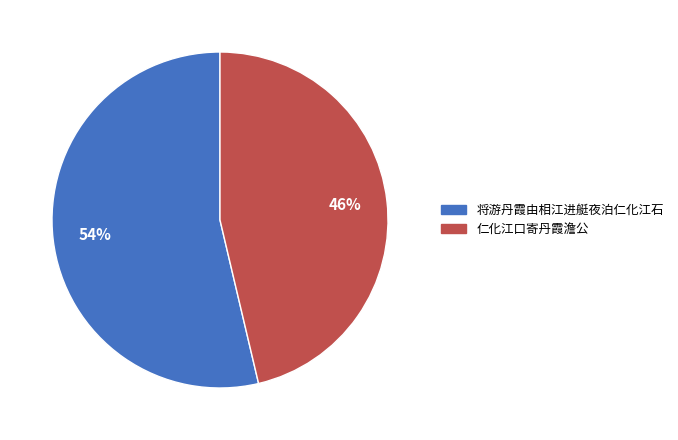

Combined, do 仁化江口寄丹霞澹公 and 将游丹霞由相江进艇夜泊仁化江石 account for over 50%?

Yes